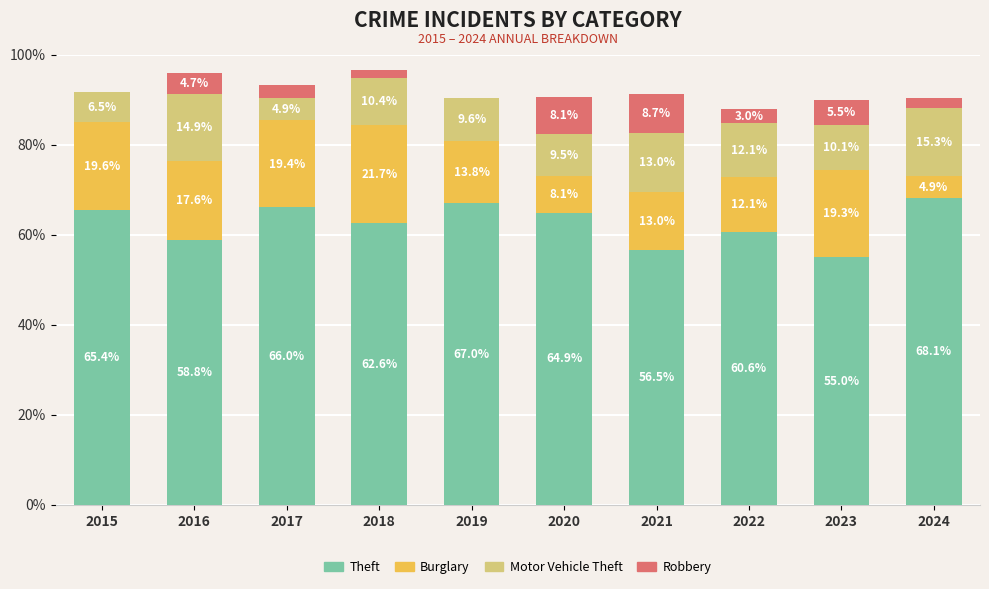

The value of Theft at 2023 is 55.0. True or false?

True